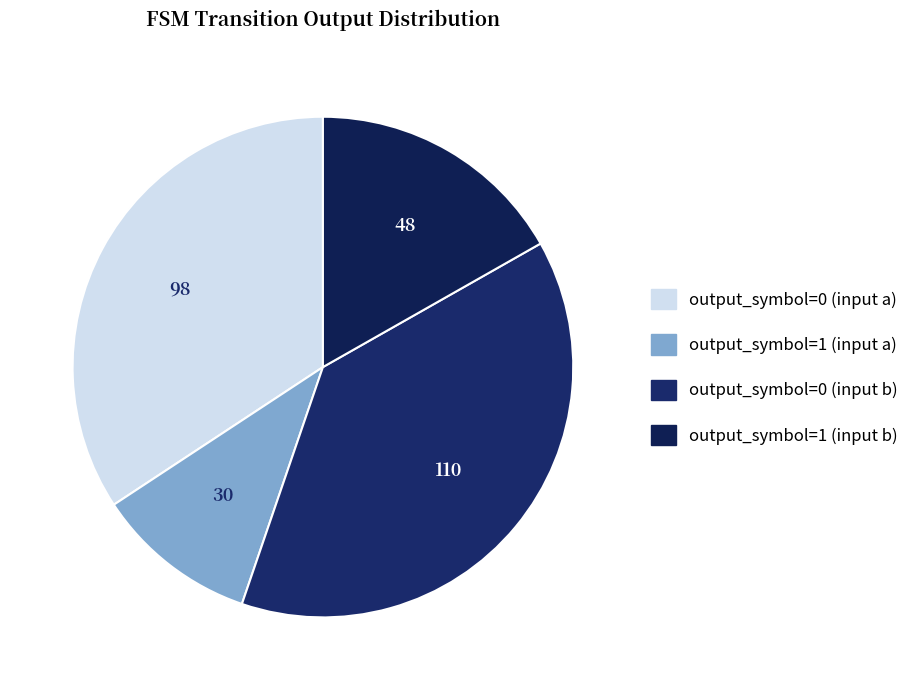

How many segments does this pie chart have?

4